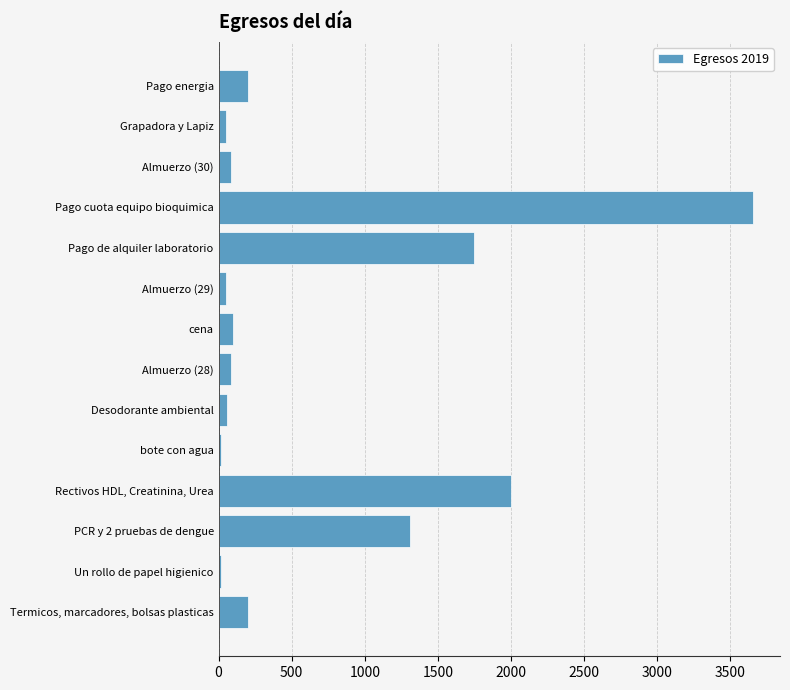

Where is the data nearest to the value 1836?

Pago de alquiler laboratorio